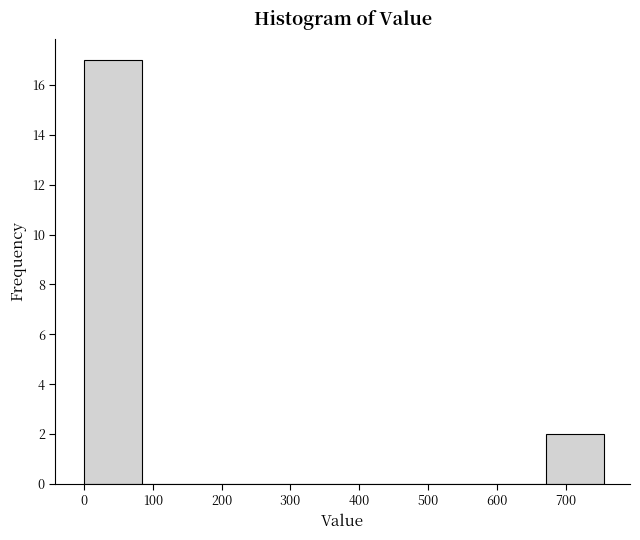

Reading left to right, transcribe this chart: for each bar, give the range it covers on the x-axis and its height. Neither the bar edges nor the heights are printed on the chart, so give them approximately, as read against the axes.

0 to 84: 17
84 to 168: 0
168 to 252: 0
252 to 336: 0
336 to 420: 0
420 to 504: 0
504 to 588: 0
588 to 672: 0
672 to 756: 2